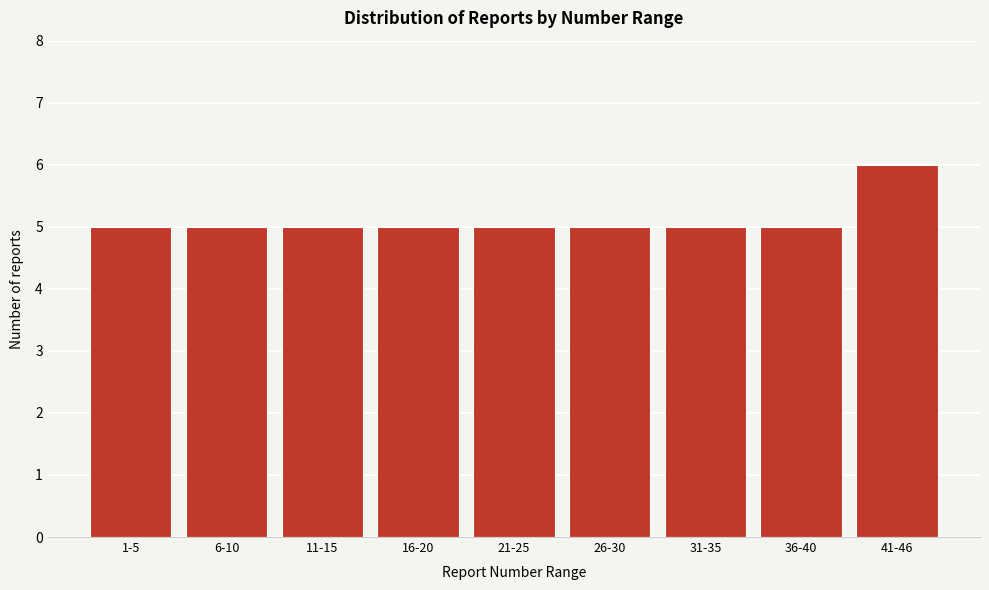

Reading left to right, extract all data points from this chart.

5	5	5	5	5	5	5	5	6